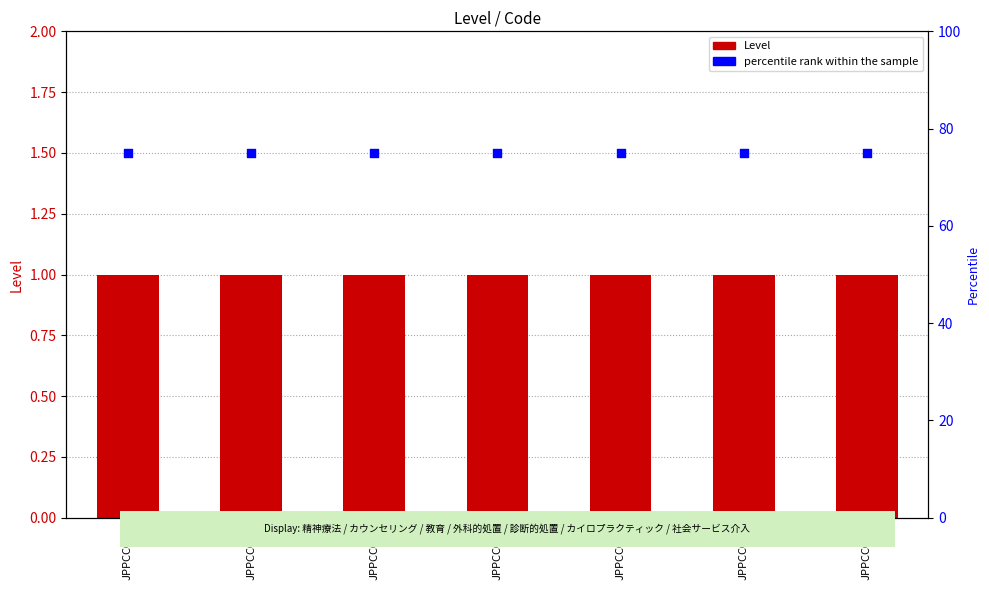

At how many categories does at least one series exceed 63?

7